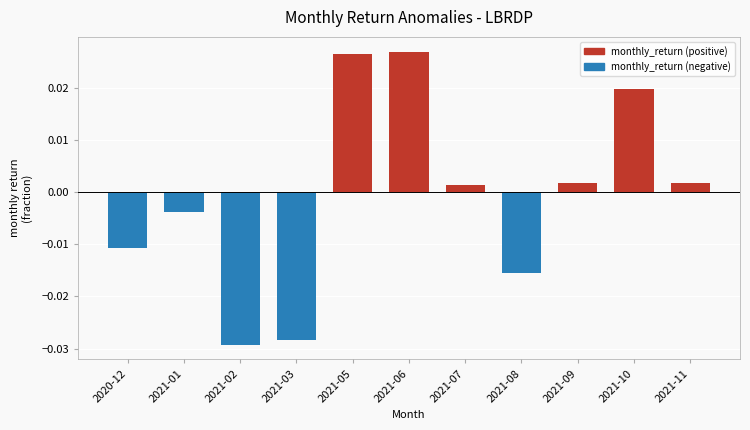

At which label does the data first exceed 0?

2021-05